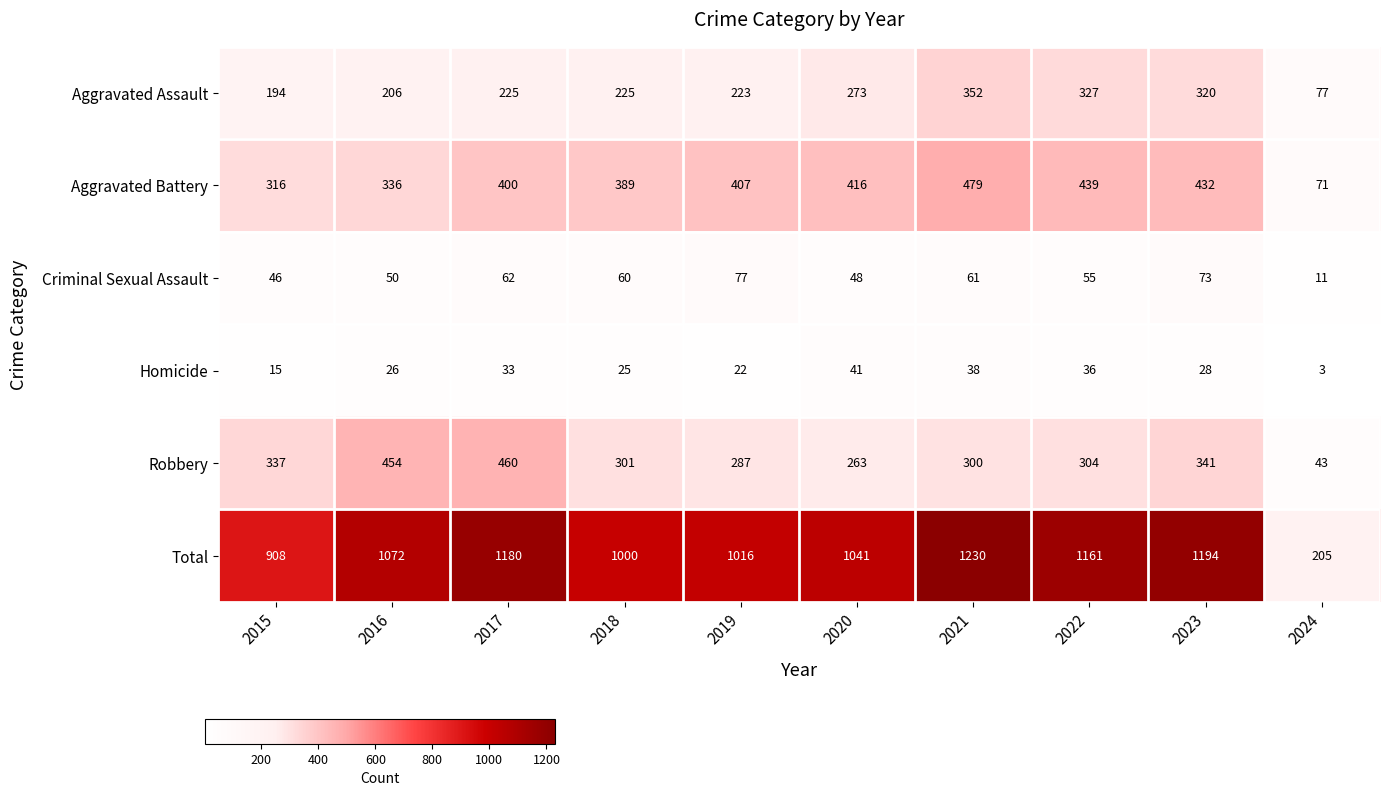

At which category is the sum across all series the highest?

2021